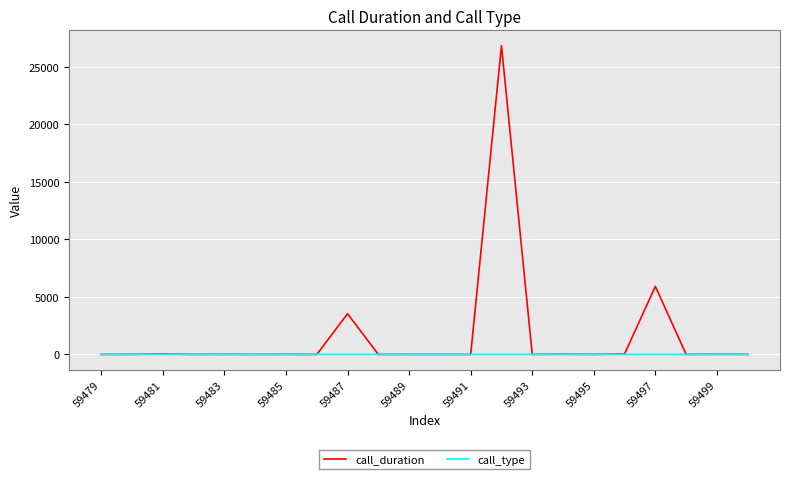

Which series has the largest range (max minus min)?

call_duration